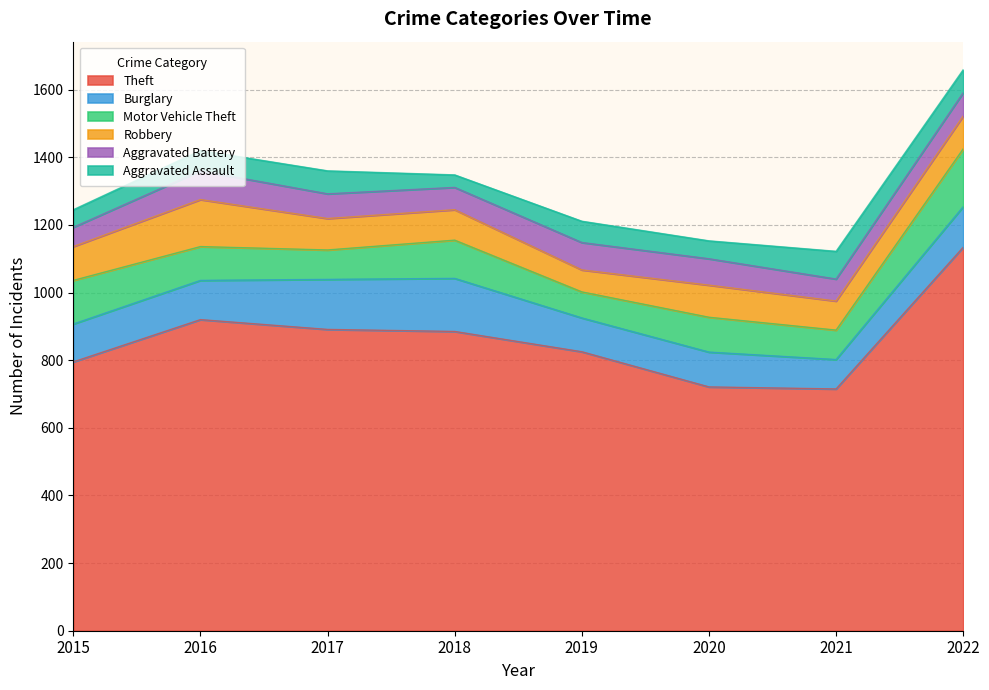

Between 2015 and 2022, which series saw the biggest shift?

Theft